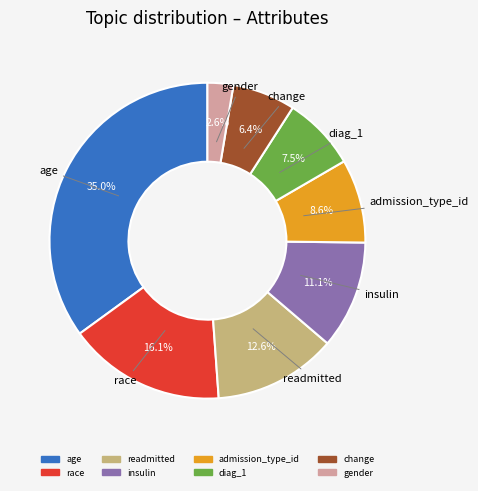

How many segments does this pie chart have?

8